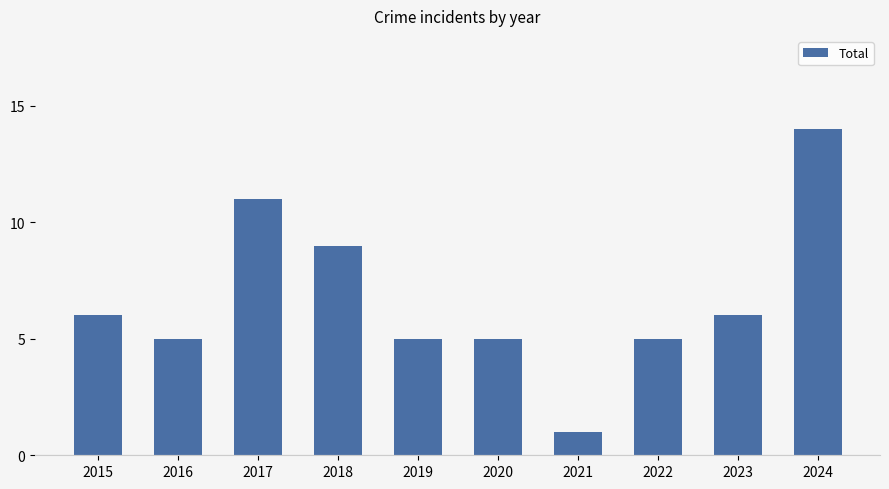

Reading right to left, transcribe all the data shown in this chart.

2024=14	2023=6	2022=5	2021=1	2020=5	2019=5	2018=9	2017=11	2016=5	2015=6